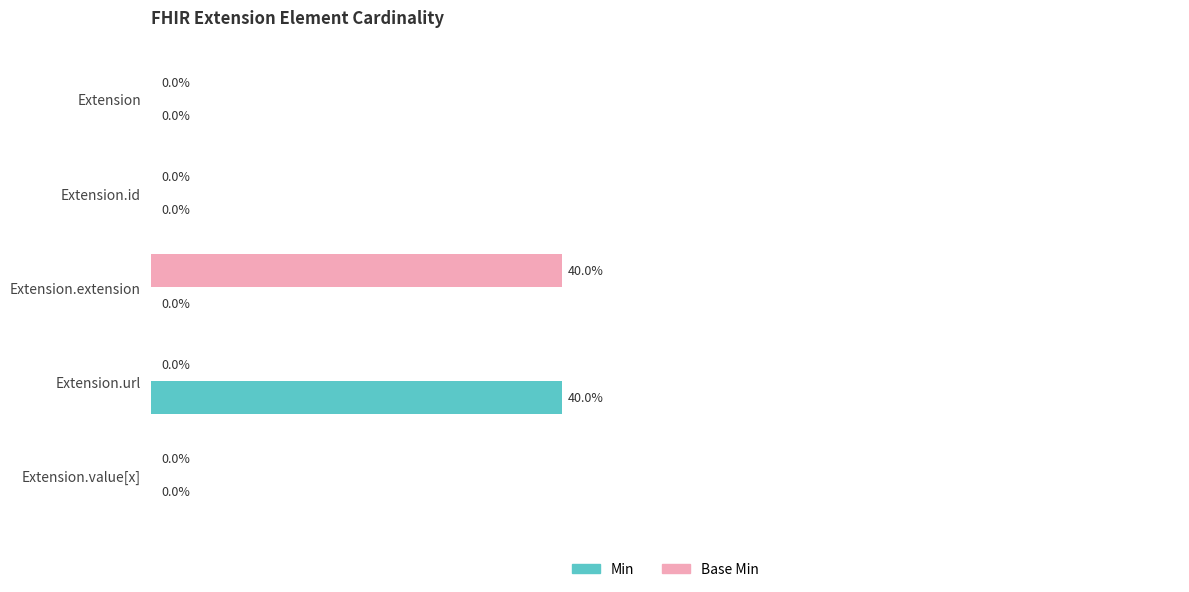

Between Extension and Extension.extension, which series saw the biggest shift?

Base Min